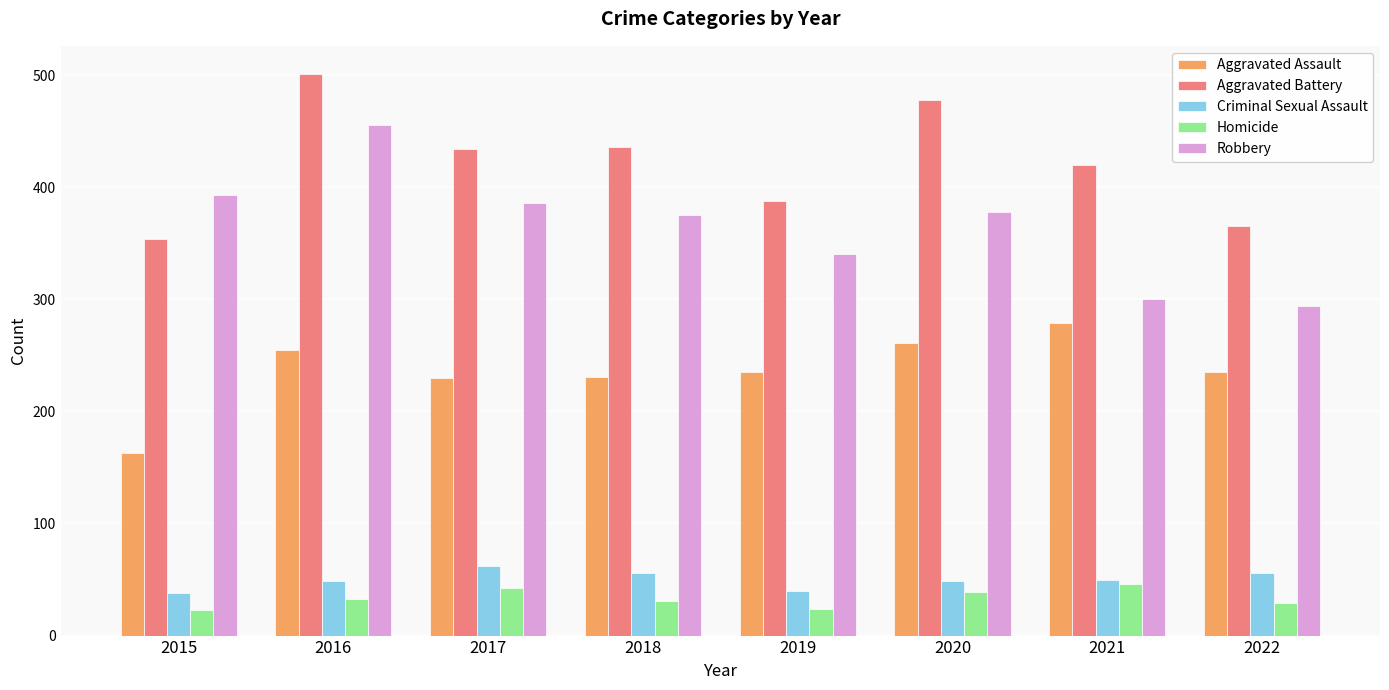

The Homicide series shows 42 at 2017. True or false?

True